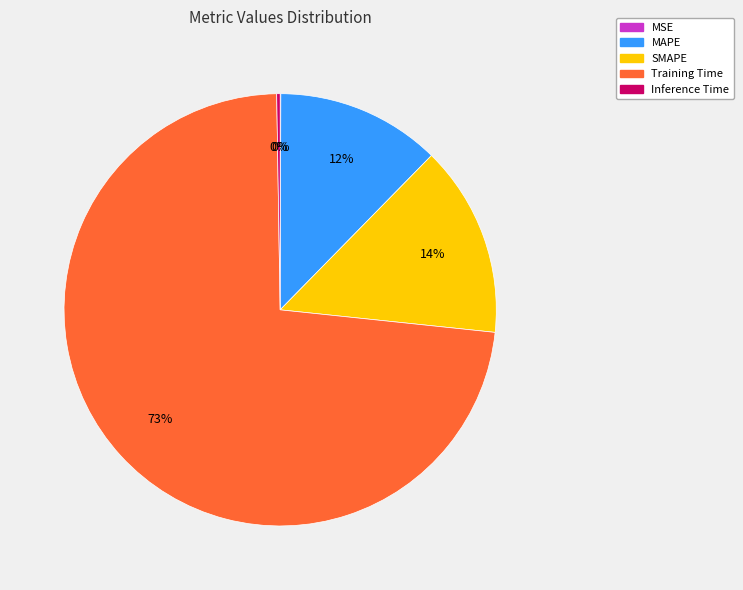

True or false: MAPE accounts for 12% of the total.

True